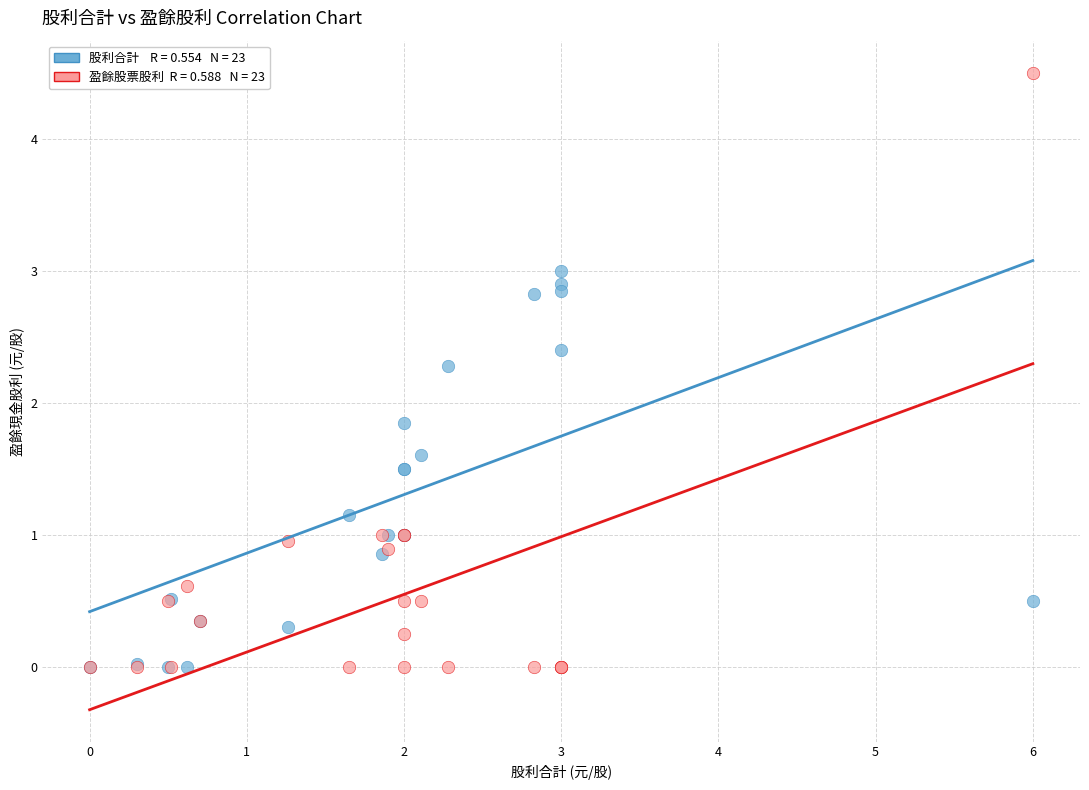

Across all series, what Y value is closest to 2?

1.9